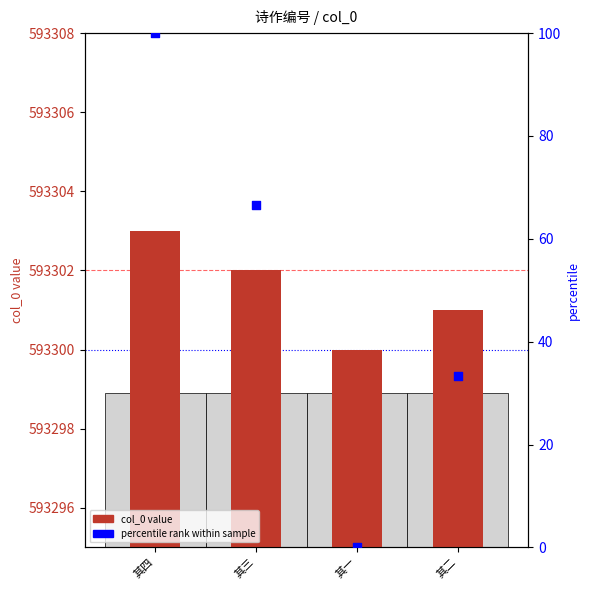

At how many categories does at least one series exceed 57062?

4